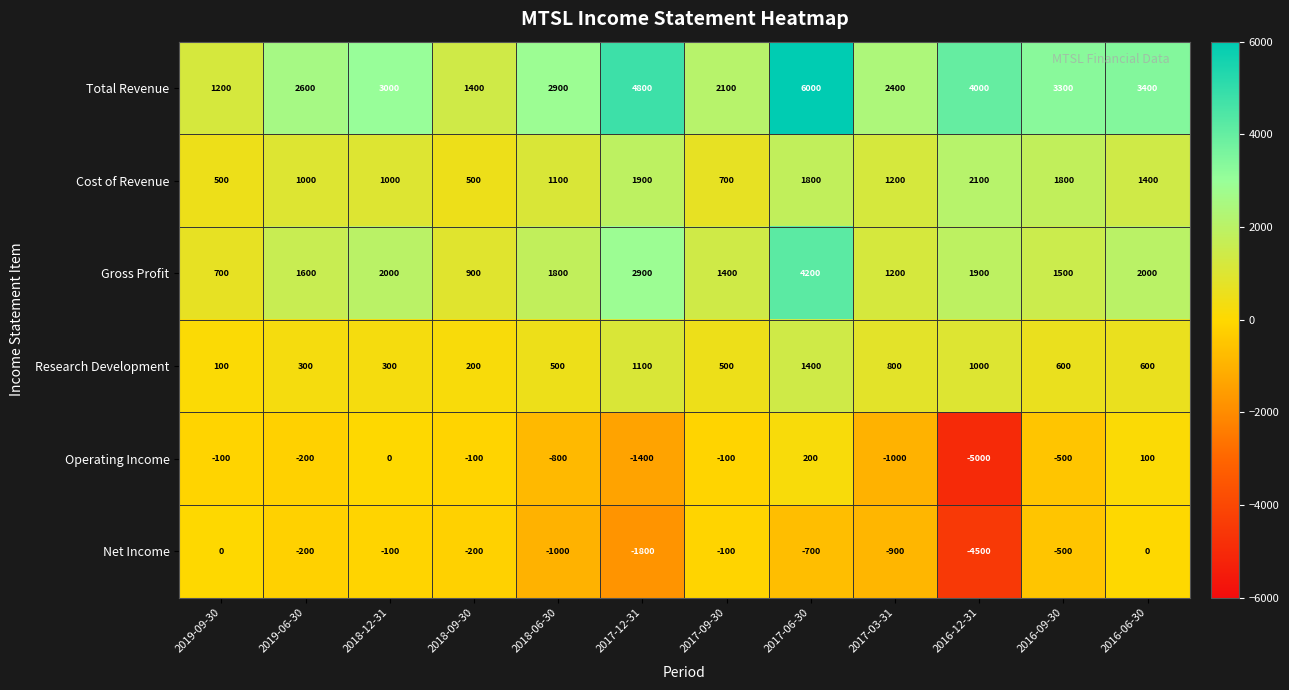

Rank the series at 2016-12-31 from lowest to highest value.

Operating Income, Net Income, Research Development, Gross Profit, Cost of Revenue, Total Revenue